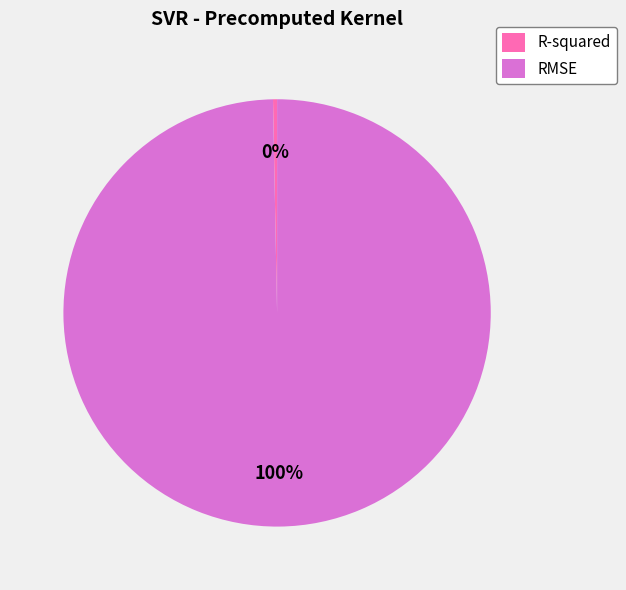

Combined, do RMSE and R-squared account for over 50%?

Yes